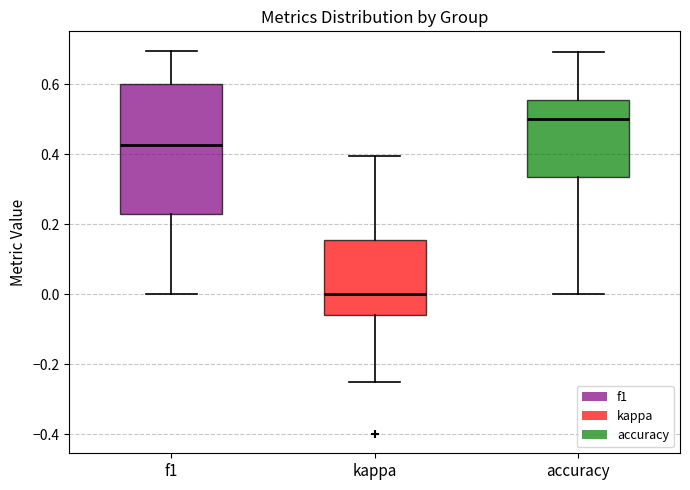

Comparing the boxes themselves (not the whiskers), which one is the tallest?

f1